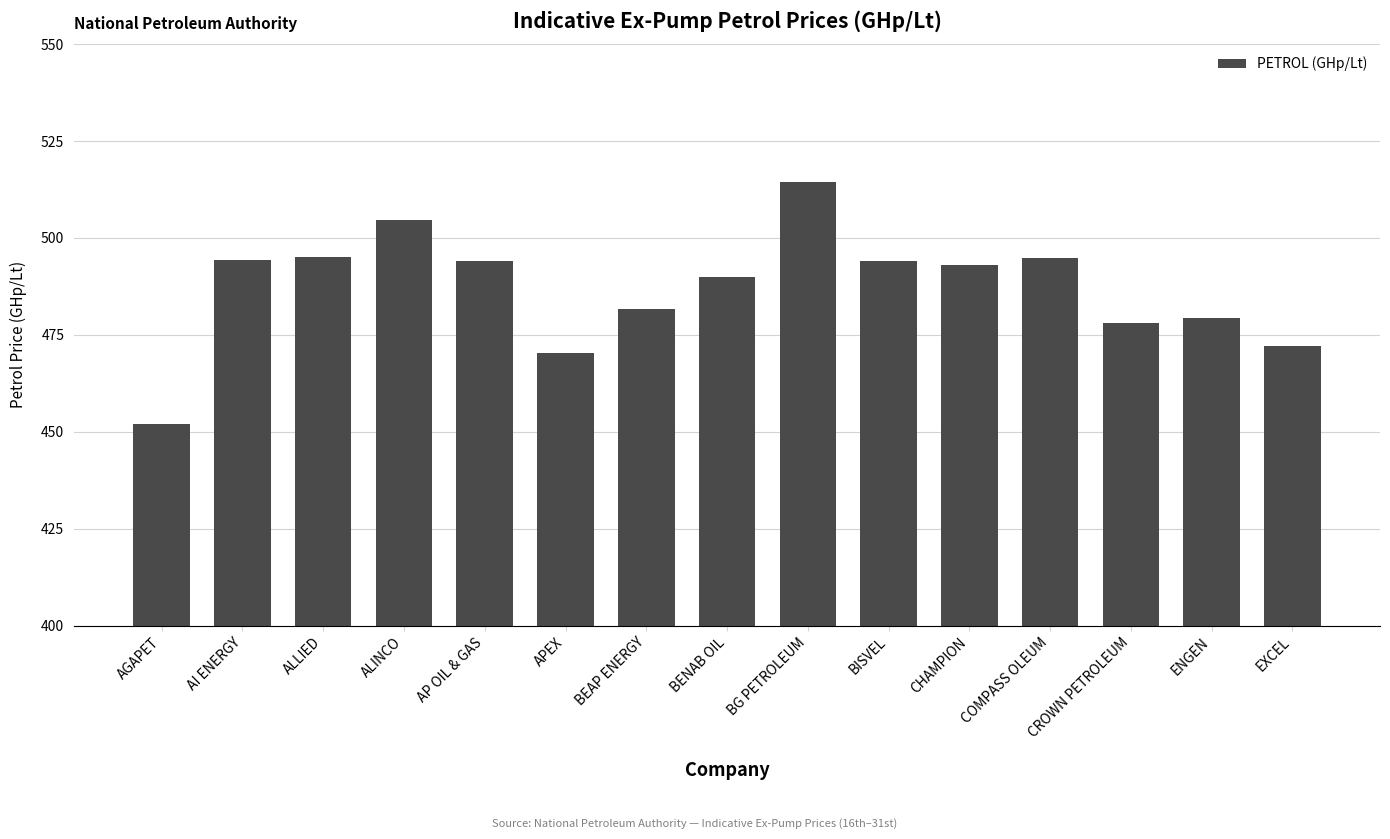

What is the value of the 11th bar from the left?

493.0